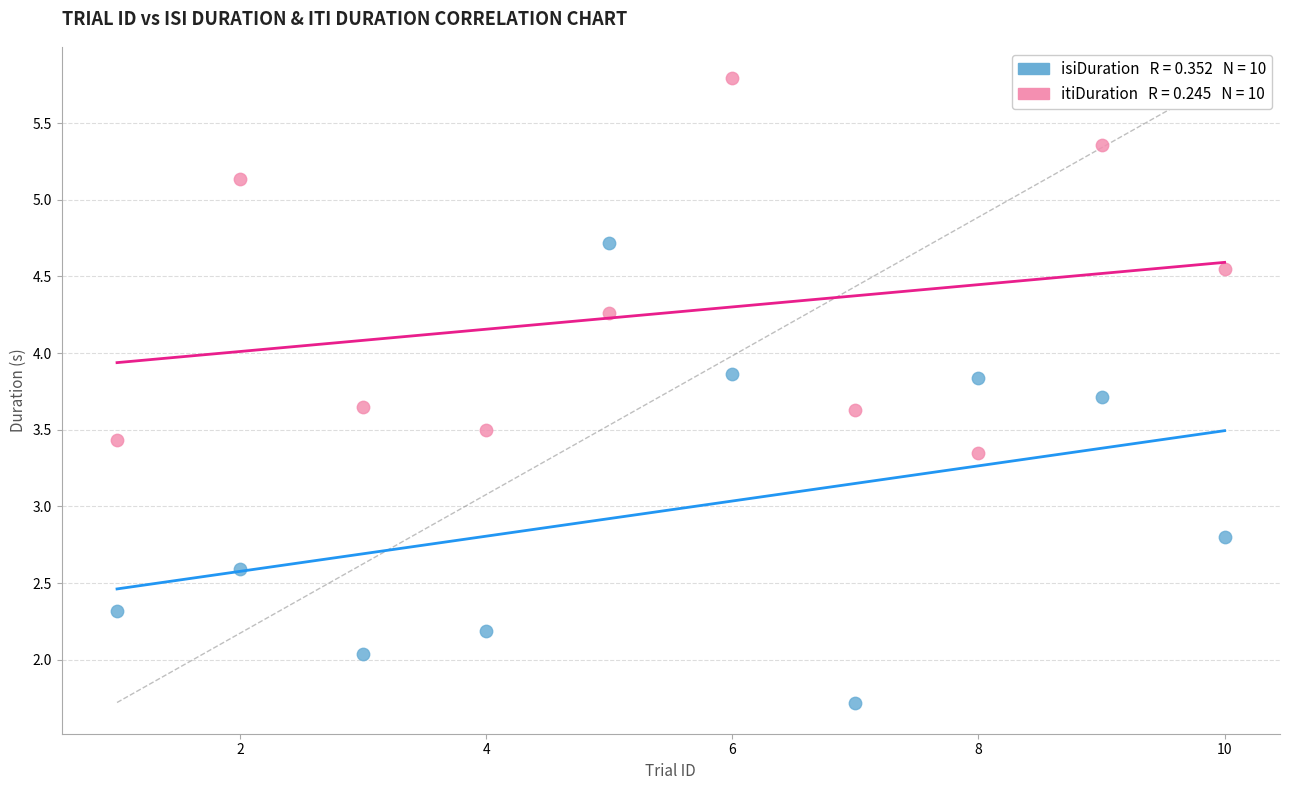

Across all series, what Y value is closest to 3?

2.8